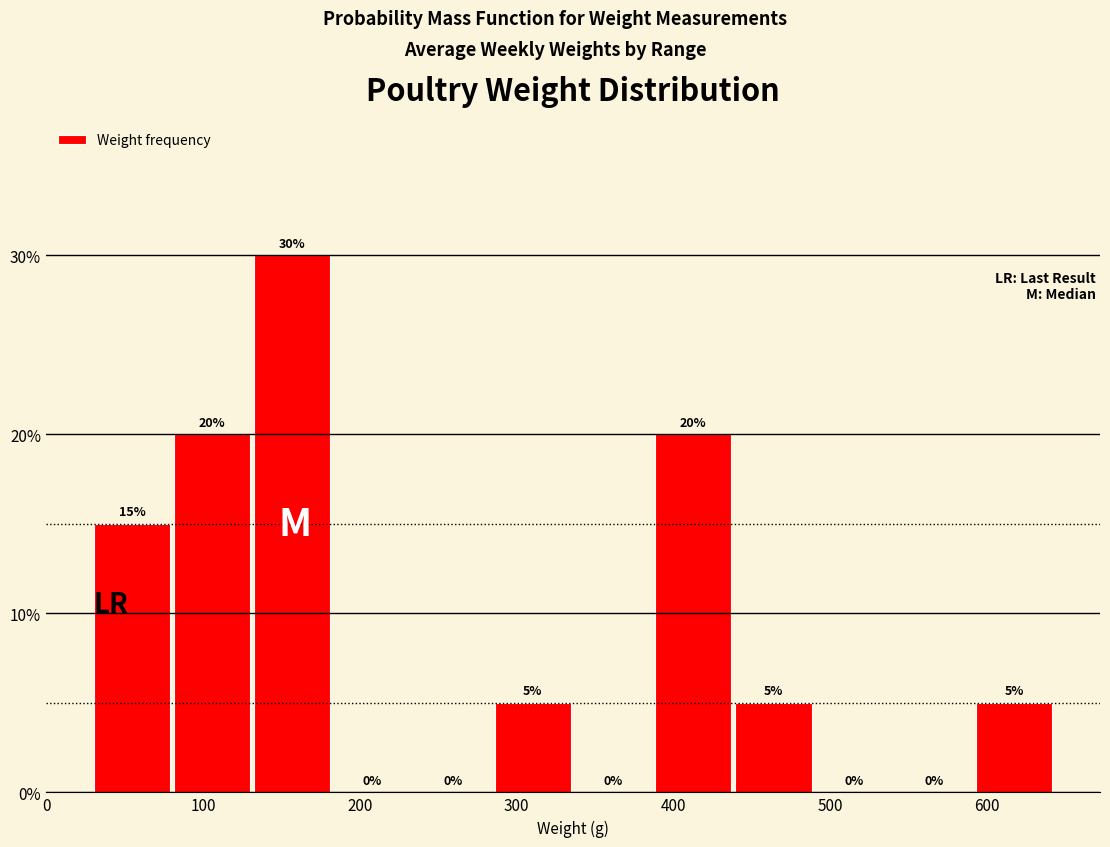

Reading left to right, list every bar in this chart as the range it spans on the x-axis followed by its height. The bar edges are not printed on the chart, so give them approximately, as read against the axis.

30 to 80: 15
80 to 130: 20
130 to 180: 30
180 to 230: 0
230 to 290: 0
290 to 340: 5
340 to 390: 0
390 to 440: 20
440 to 490: 5
490 to 540: 0
540 to 590: 0
590 to 640: 5